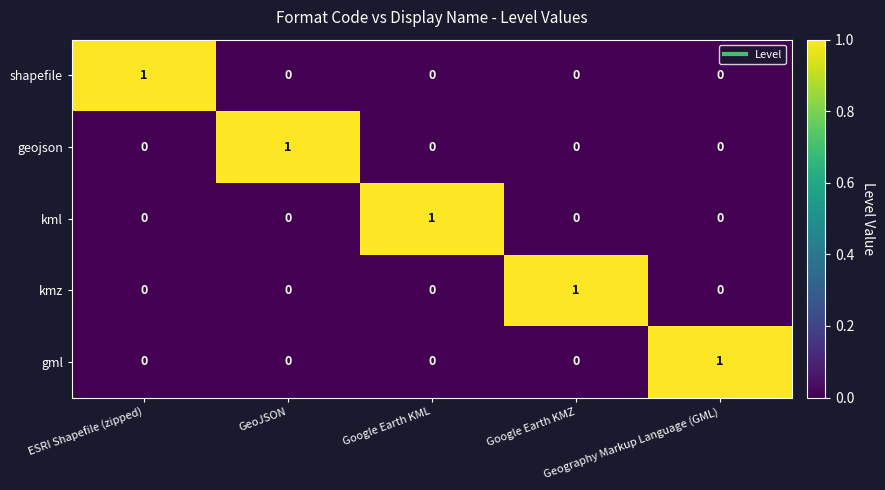

What is the spread (max minus min) of values at Google Earth KMZ?

1